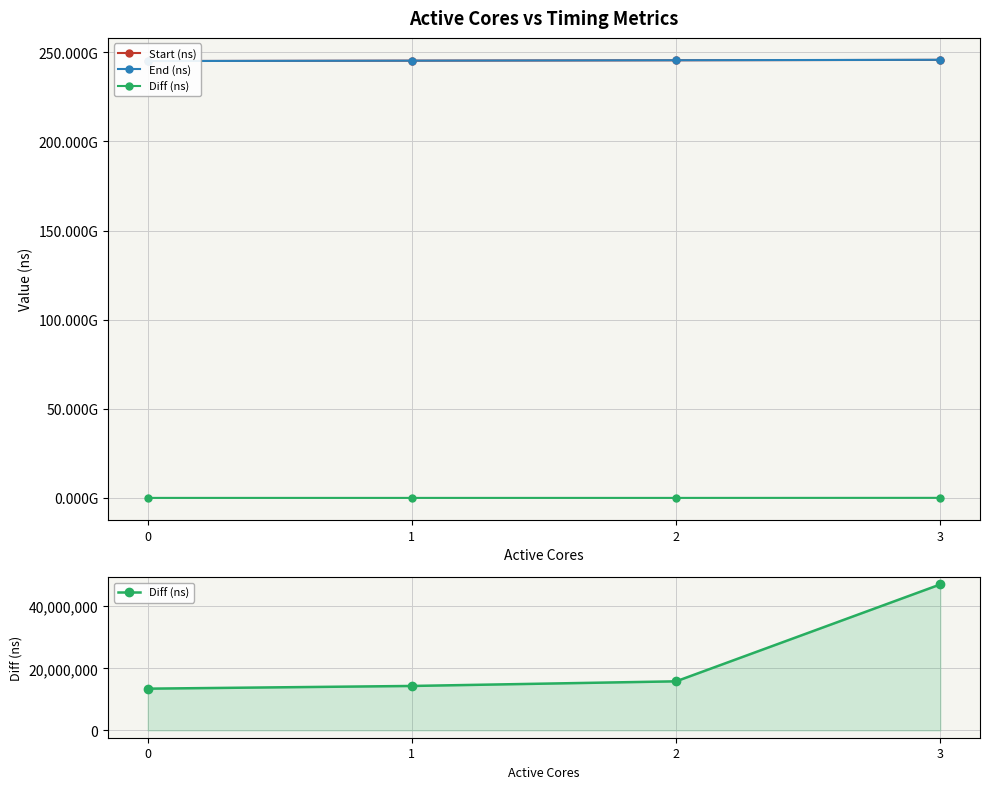

The value of End (ns) at 1 is 245364824317. True or false?

True